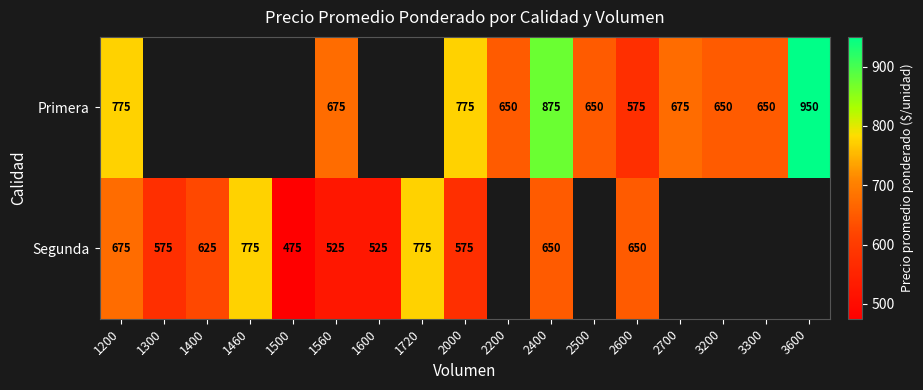

What is the total value across all series at 1560?

1200.0